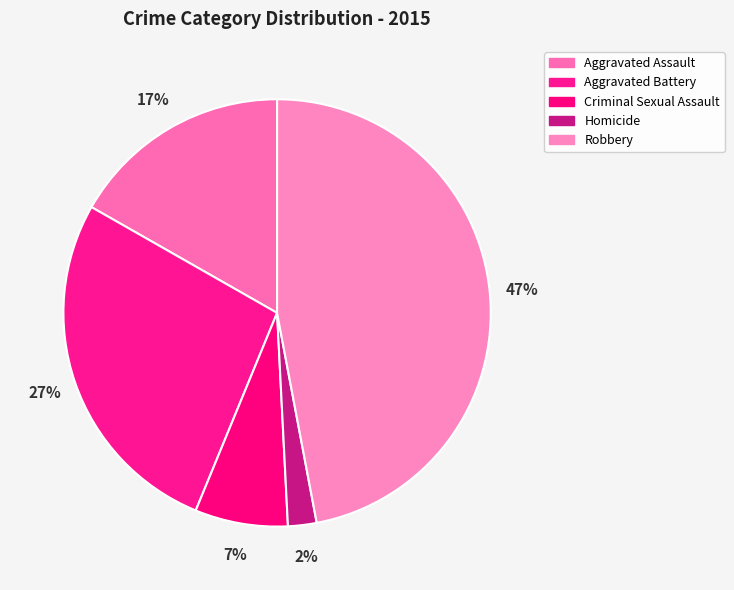

Between Aggravated Battery and Robbery, which is larger?

Robbery